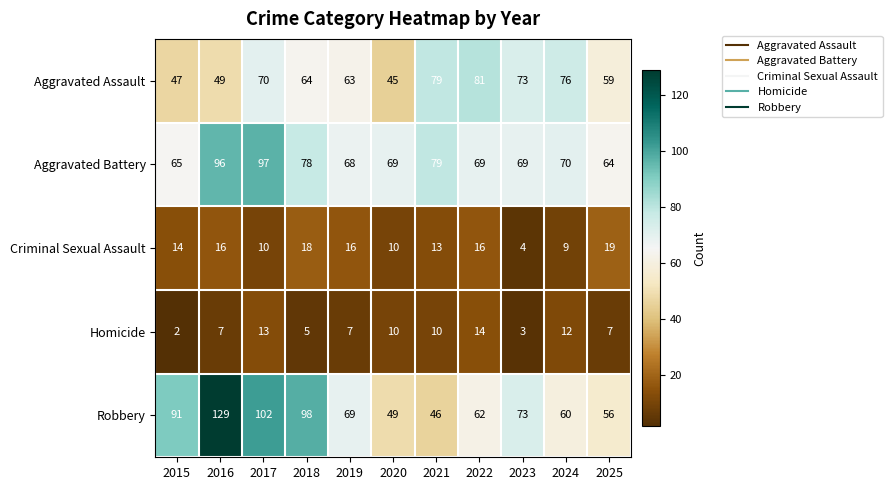

Which category has the lowest value across all series?

2015